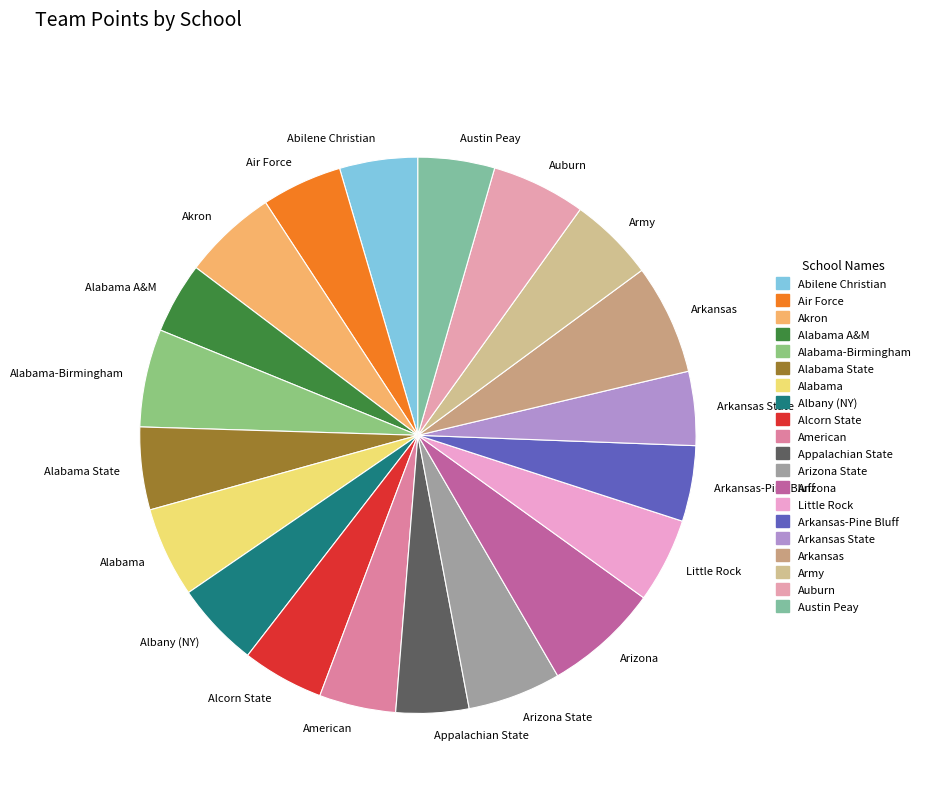

Do Army and Abilene Christian together represent more than half of the pie?

No